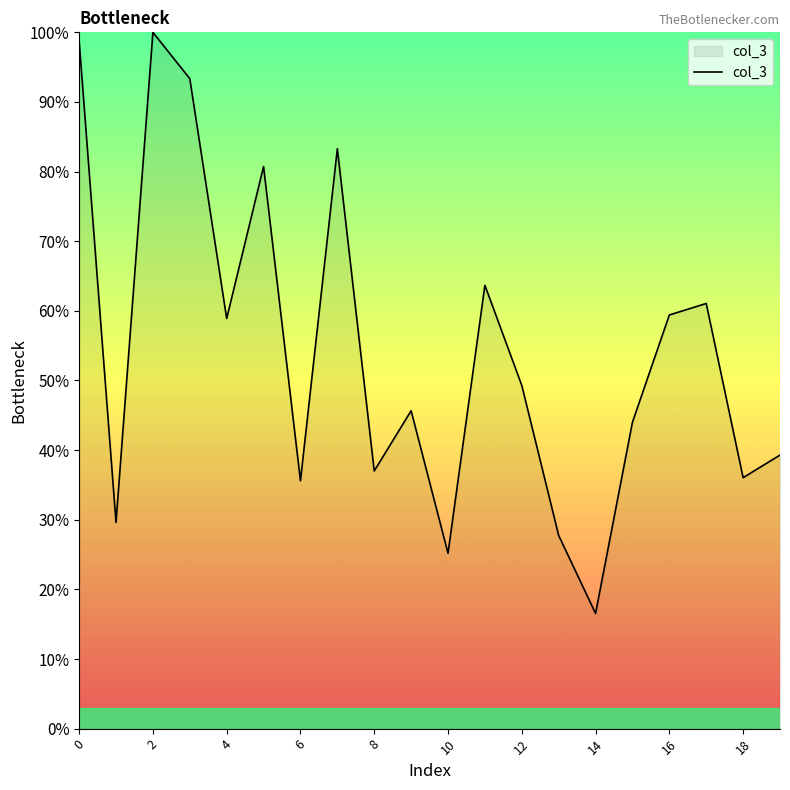

What is the maximum value shown in the chart?

100.0